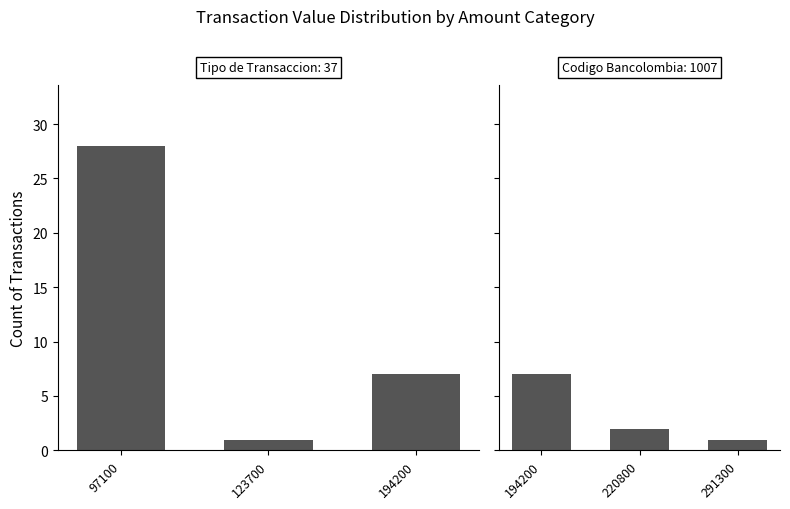

The chart shows a value of 2 at 194200. True or false?

False